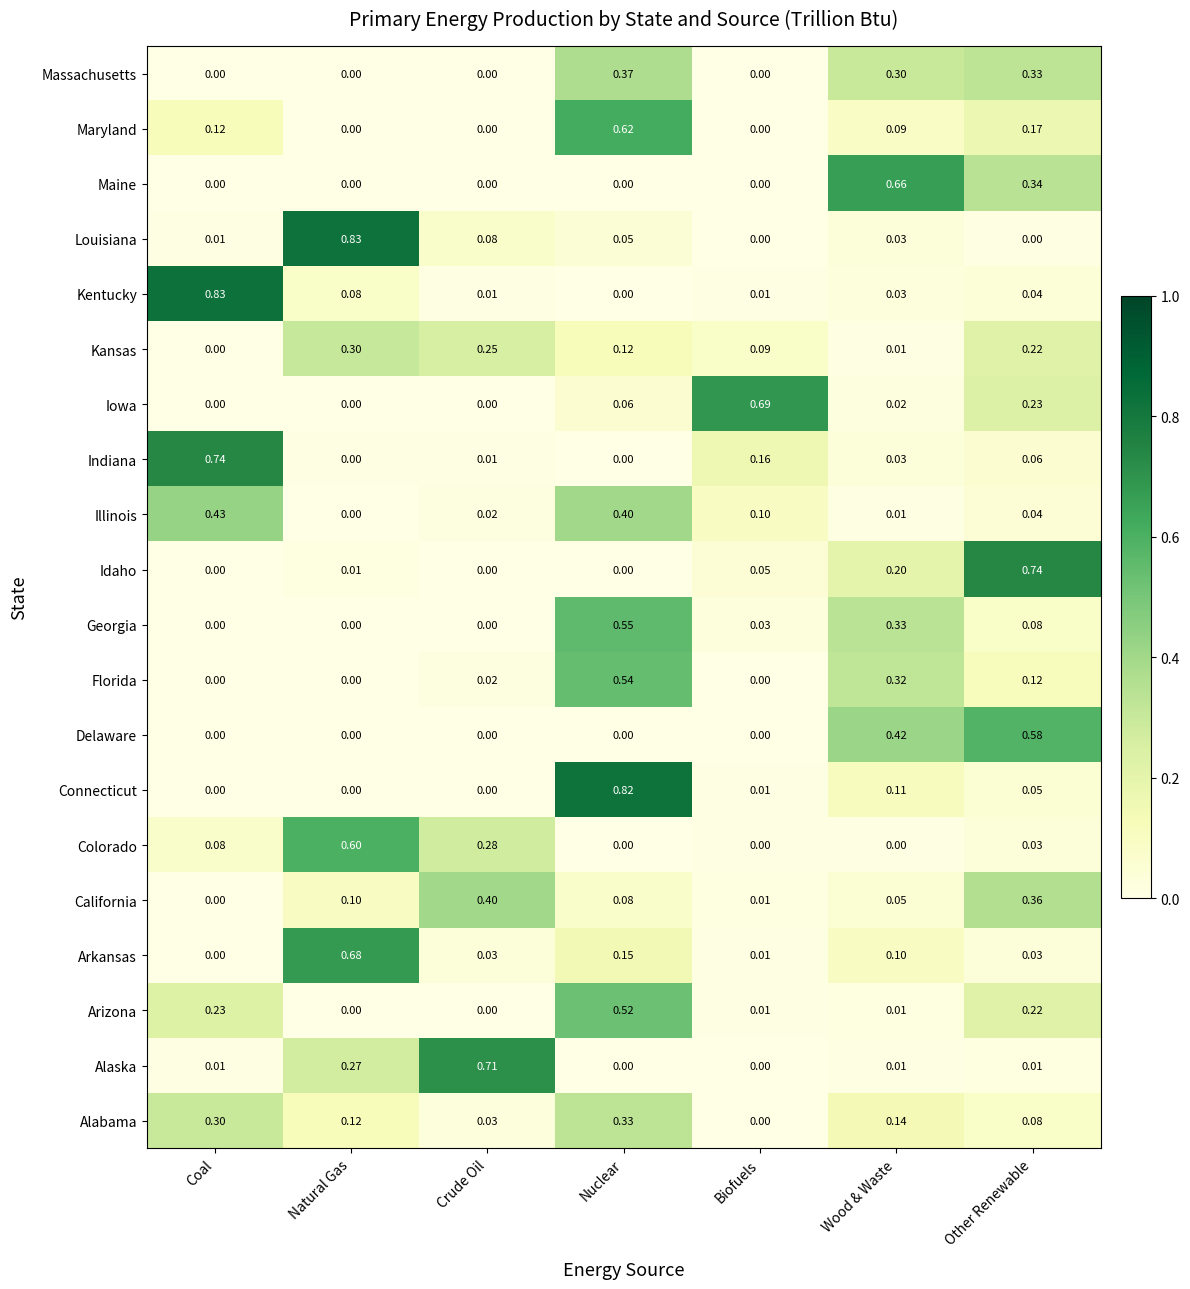

Between Crude Oil and Wood & Waste, which series saw the biggest shift?

Alaska